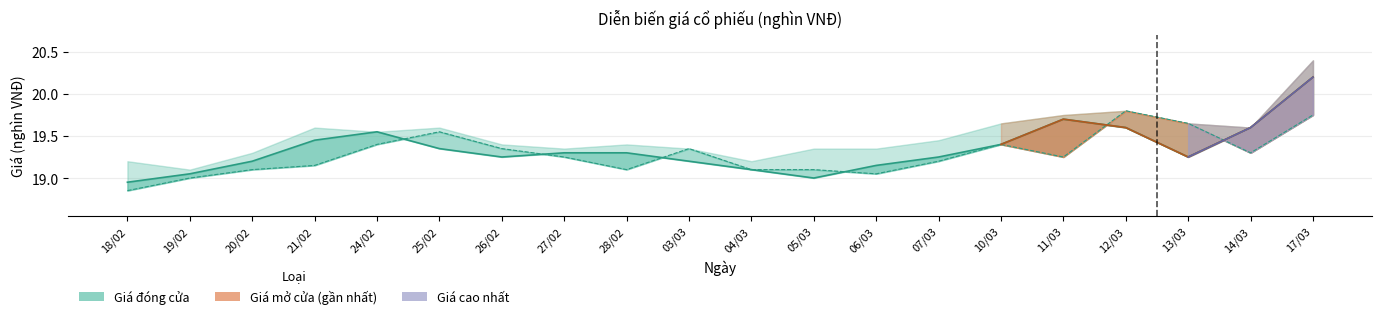

What is the difference between the highest and lowest values at 28/02?

0.2